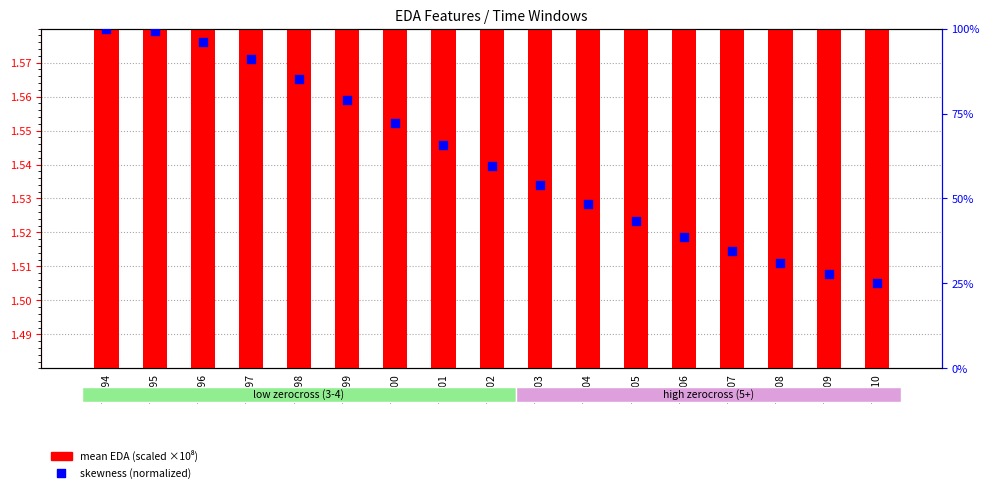

At which category is the sum across all series the highest?

77294